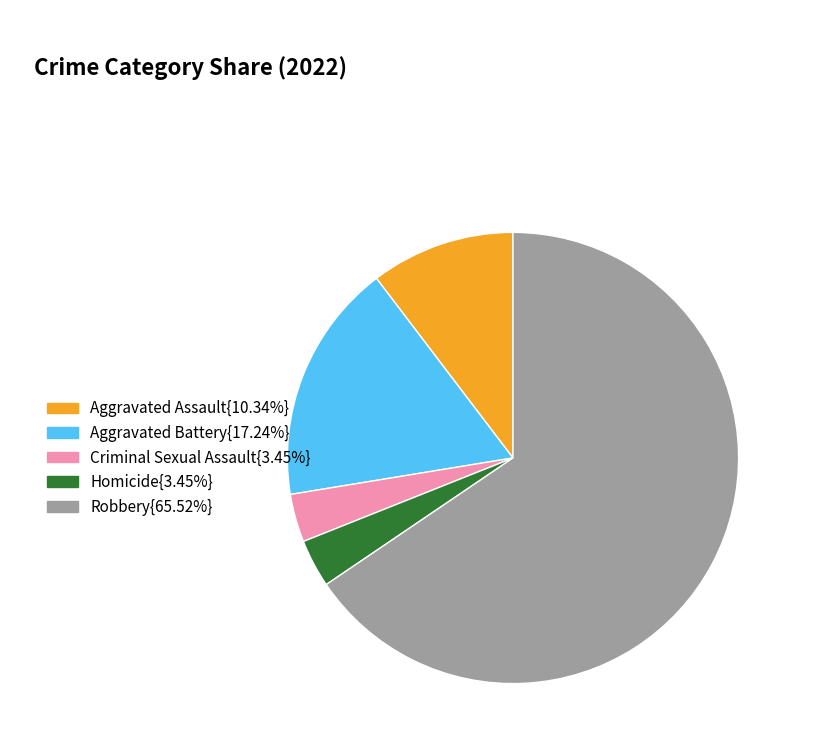

Is there a majority slice in this chart?

Yes